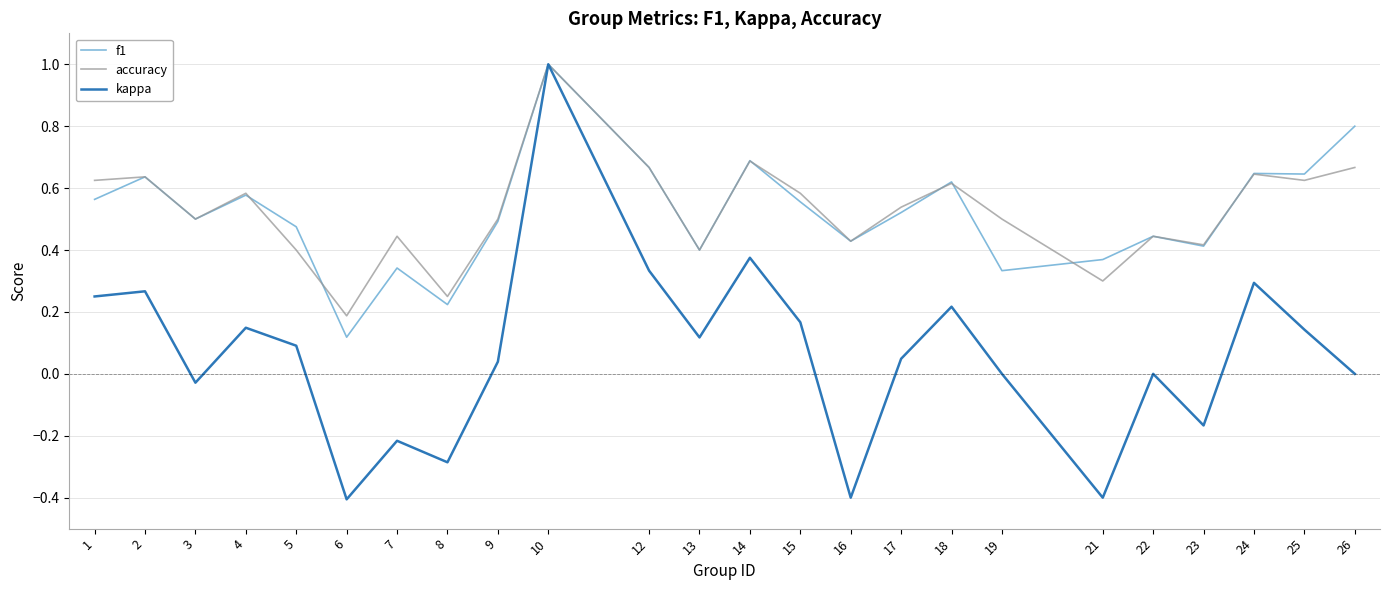

Which series has the largest range (max minus min)?

kappa